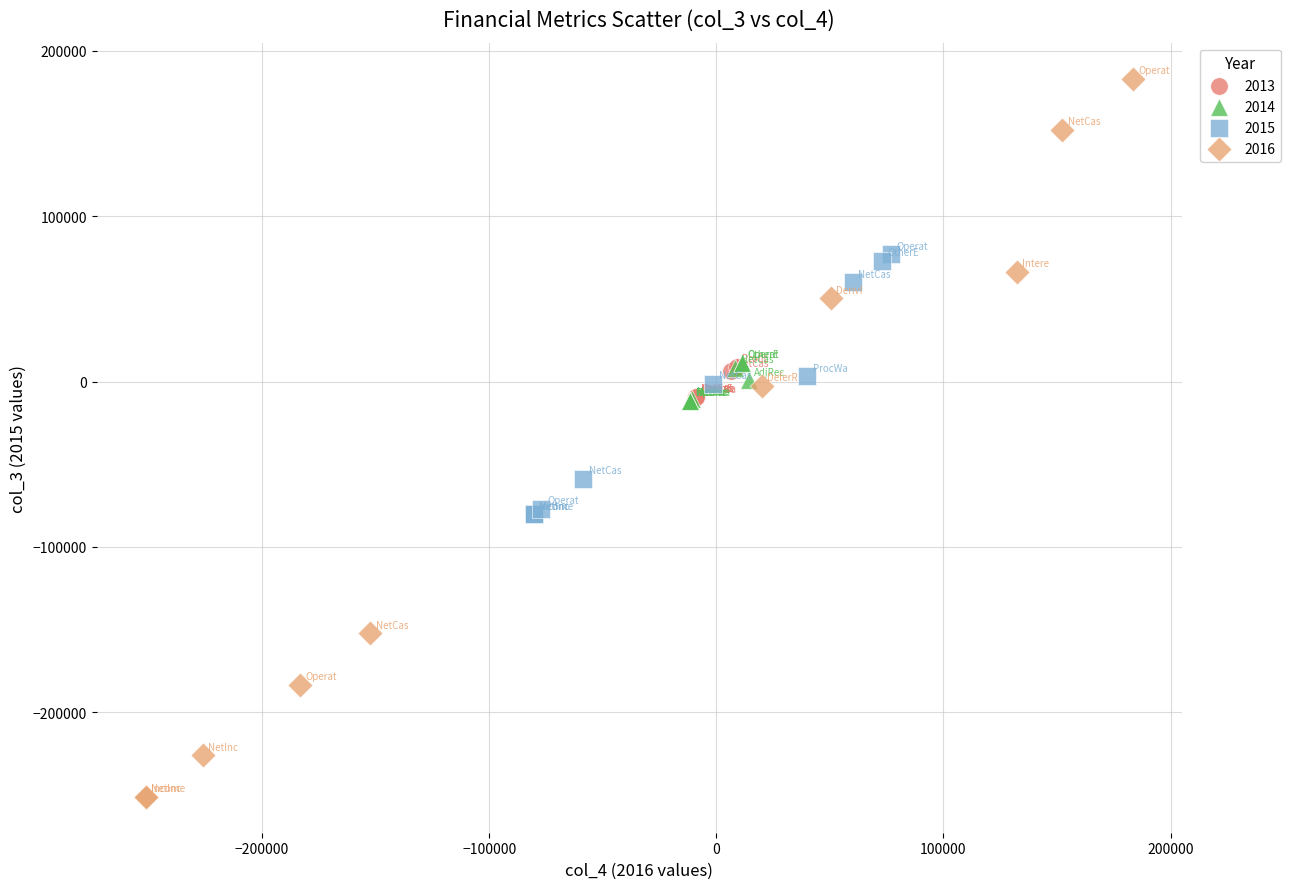

What are all the series names shown in the legend?

2013, 2014, 2015, 2016